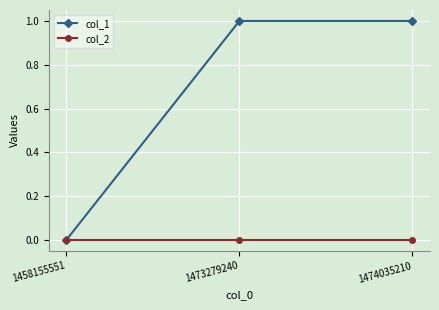

Which series has the largest total across all categories?

col_1